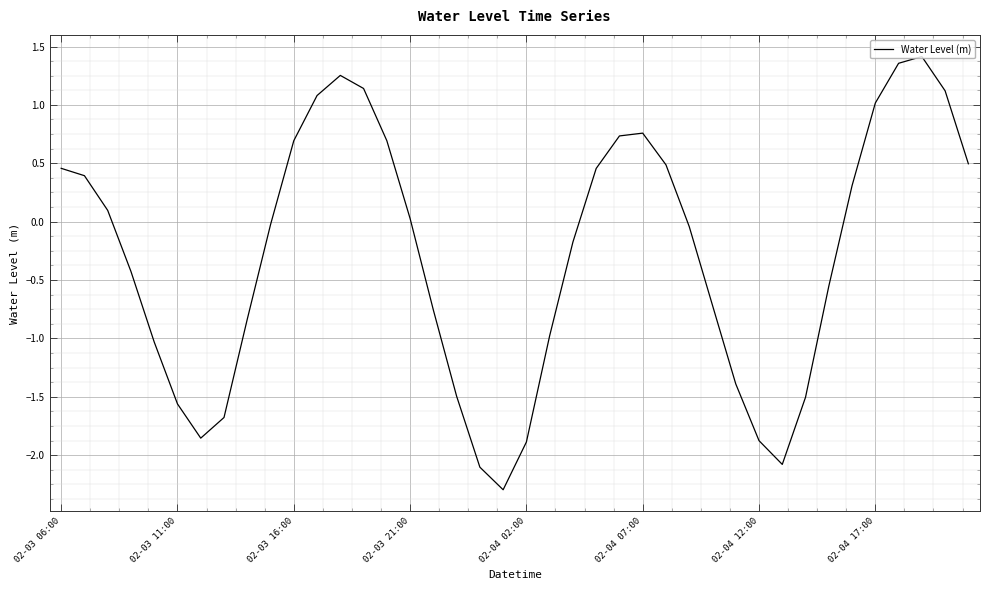

What is the minimum value shown in the chart?

-2.3